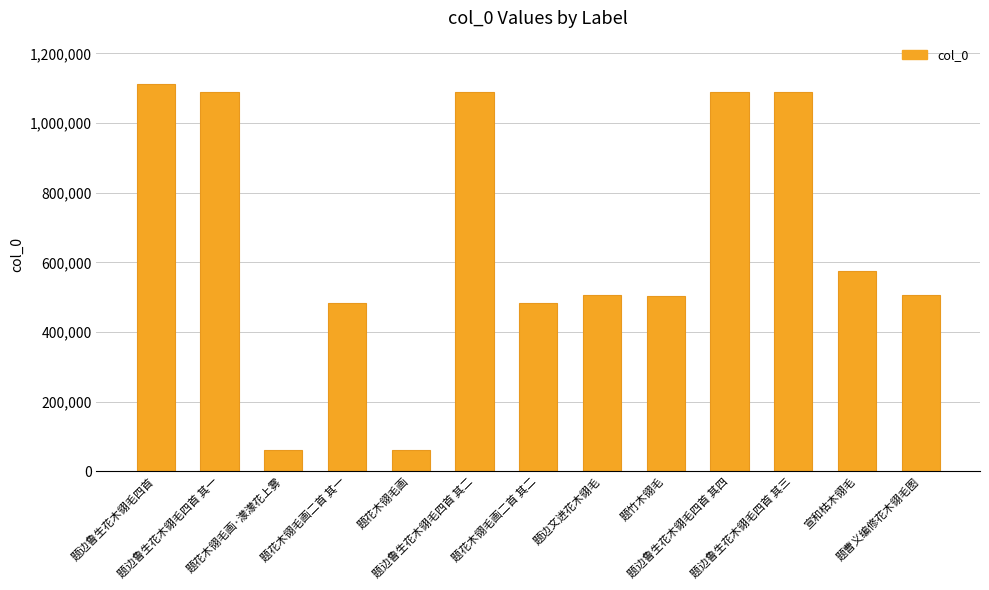

What is the difference between the second highest and second lowest values?

1030296